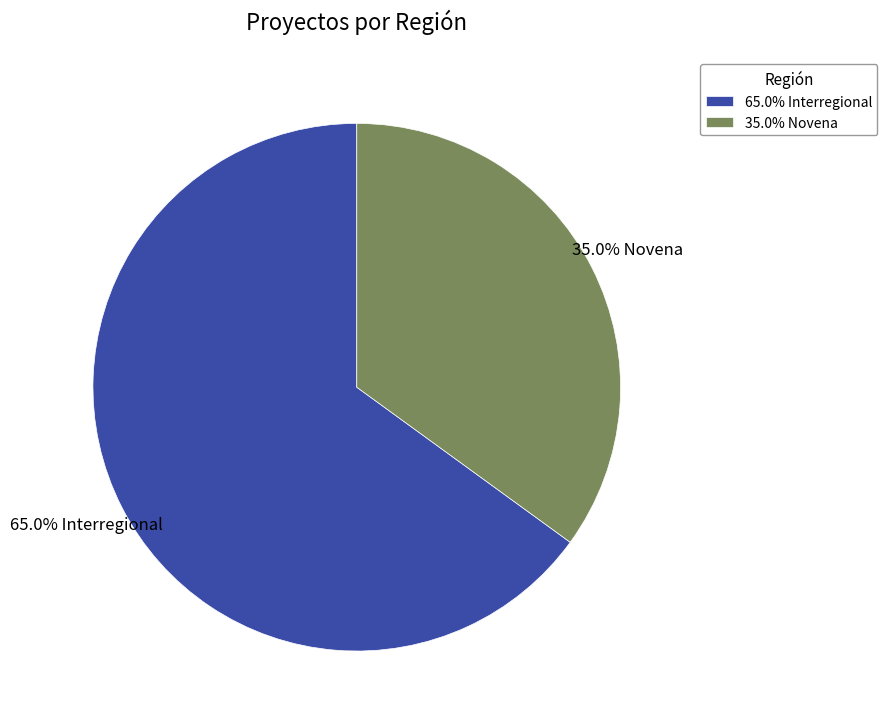

How much of the chart is everything except 35.0% Novena?

65.0%